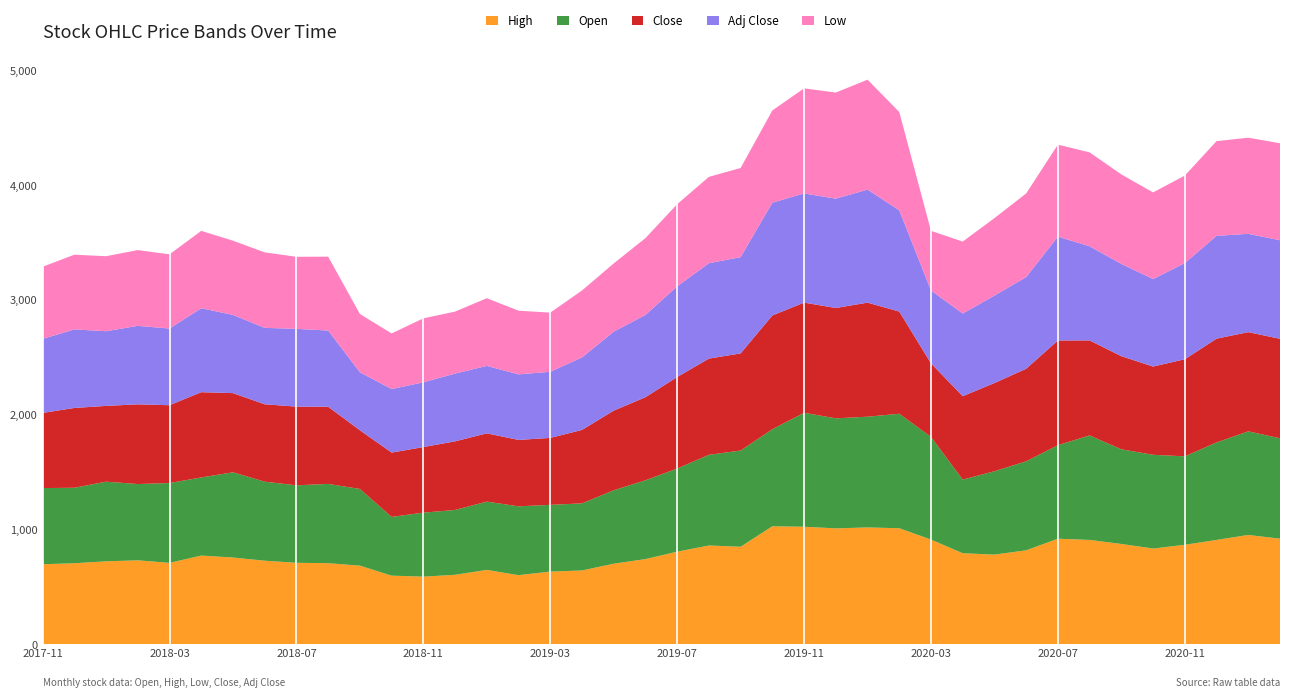

Reading right to left, what are all the values shown in this chart?

High: 921.9	954.5	911.0	868.7	836.0	876.0	911.0	921.8	820.5	783.0	795.0	914.0	1012.9	1020.0	1011.7	1026.0	1030.0	851.6	862.5	808.5	744.0	704.0	644.8	634.9	604.0	649.8	607.1	590.9	599.8	686.9	708.2	711.7	729.9	757.6	774.6	711.0	733.2	724.6	707.8	699.0
Open: 875.0	903.0	849.9	771.0	817.0	825.0	911.0	815.0	776.0	726.9	641.9	895.1	998.0	965.0	959.1	993.3	846.0	838.7	790.4	724.8	687.0	639.9	584.9	582.0	600.0	595.2	565.2	558.0	512.0	668.6	691.1	675.3	688.9	743.1	681.0	695.9	665.0	694.0	658.0	664.0
Close: 866.9	864.5	904.2	846.0	769.1	811.5	827.8	912.9	806.5	768.6	726.9	641.0	890.4	994.1	961.6	960.0	991.5	846.4	838.7	797.5	723.7	694.2	639.9	583.4	578.5	595.0	597.9	571.4	560.4	511.6	672.4	686.0	674.4	689.8	743.1	678.2	694.5	660.6	695.4	654.9
Adj Close: 859.3	856.9	896.3	838.6	762.4	804.3	820.5	904.8	799.4	761.9	720.5	635.4	882.6	985.4	953.1	951.6	982.8	839.0	831.3	790.5	717.3	688.1	632.1	576.4	571.5	587.8	590.6	564.5	553.6	505.4	664.3	677.7	666.2	681.5	732.0	668.1	684.1	650.8	684.9	645.1
Low: 845.1	838.0	825.2	762.2	755.2	780.0	818.5	802.0	728.8	675.5	627.3	519.4	856.6	958.0	924.5	916.0	804.0	777.1	752.5	716.0	669.5	594.6	583.4	515.5	555.0	590.0	540.4	557.5	485.0	508.0	644.0	628.0	658.0	647.0	674.0	647.0	660.5	653.8	651.0	629.0